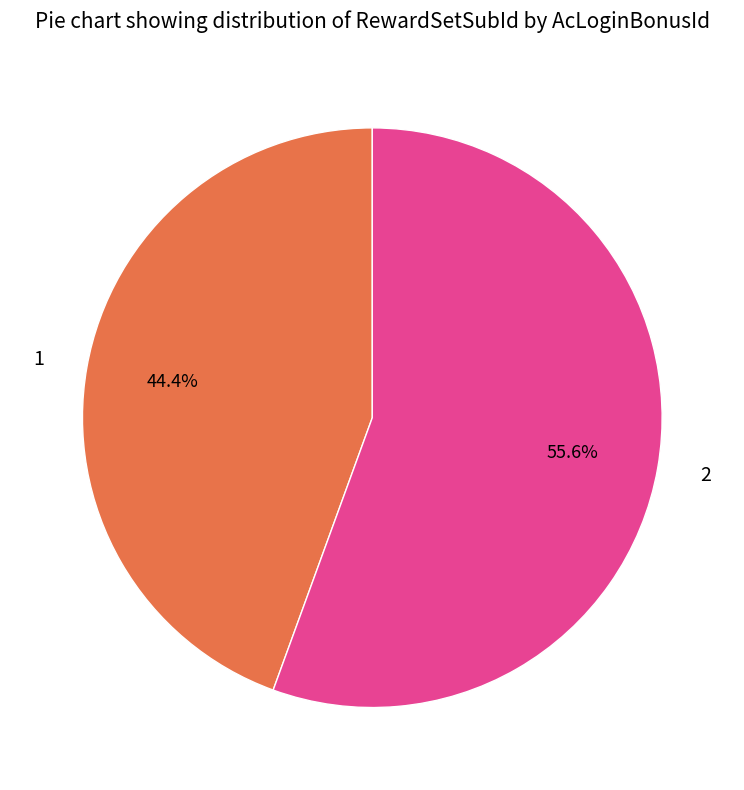

To the nearest percent, what portion does 1 represent?

44%